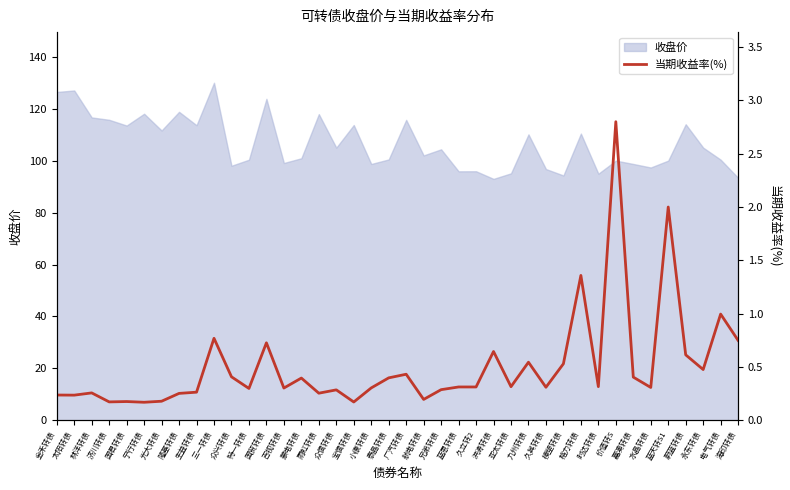

What is the value of the 23rd point from the left?

0.3